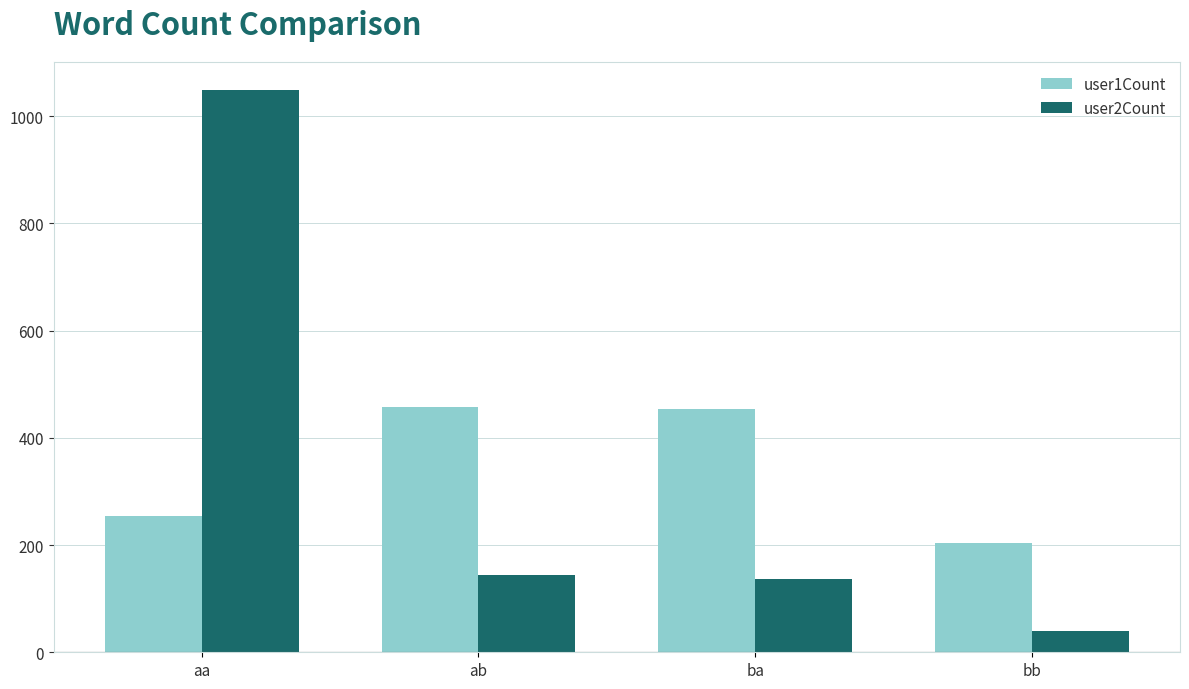

What is the difference between the highest and lowest values at ba?

318